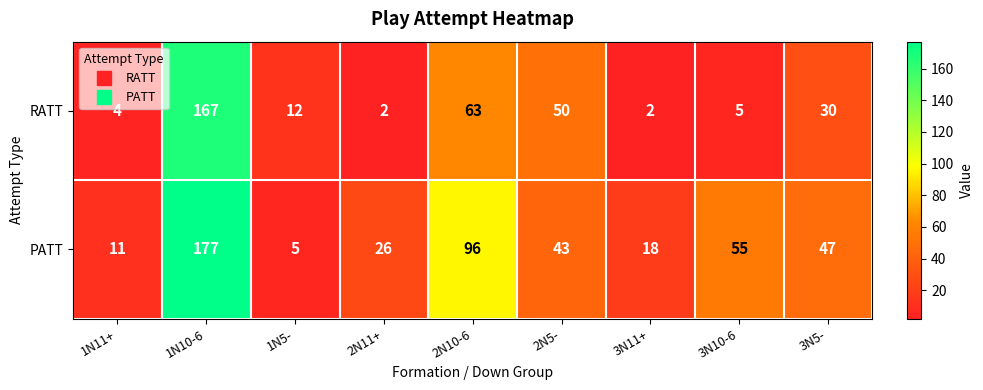

Which category has the highest value in the RATT series?

1N10-6